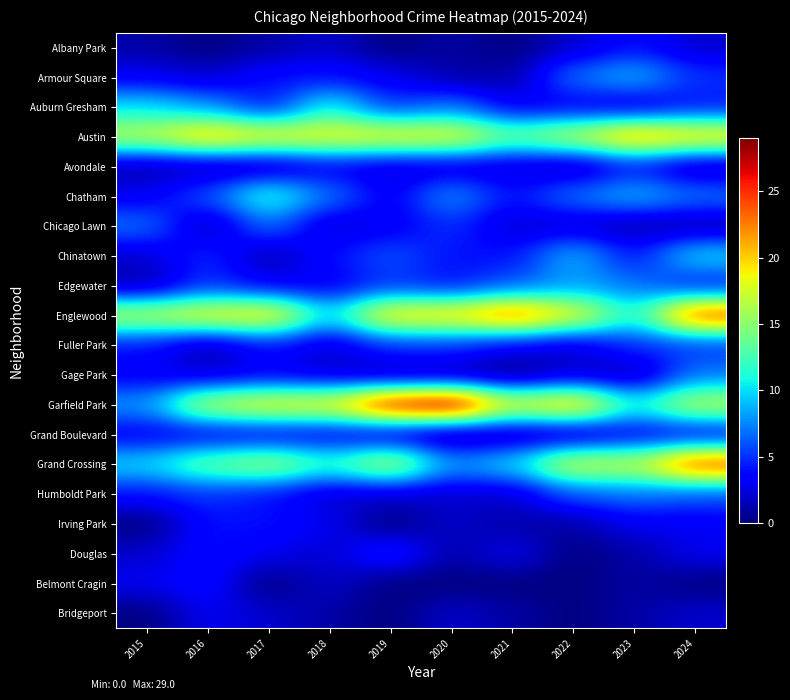

At which category is the sum across all series the highest?

2024